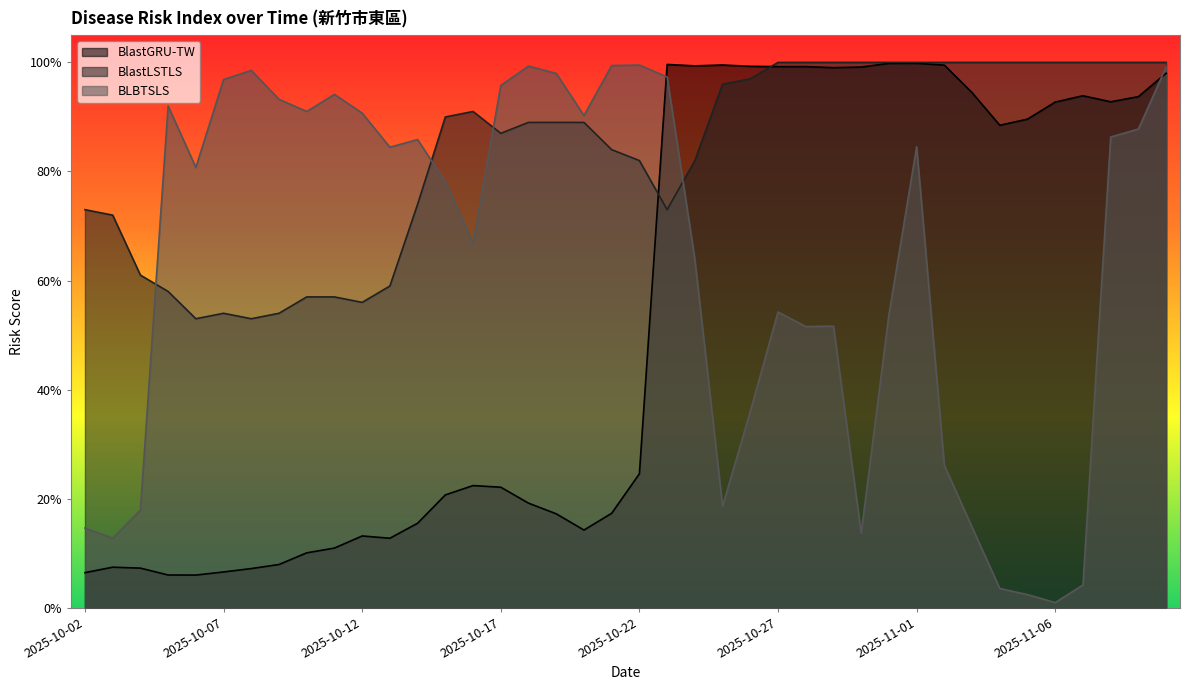

True or false: BLBTSLS has more than 0 points higher than both neighbors.

True